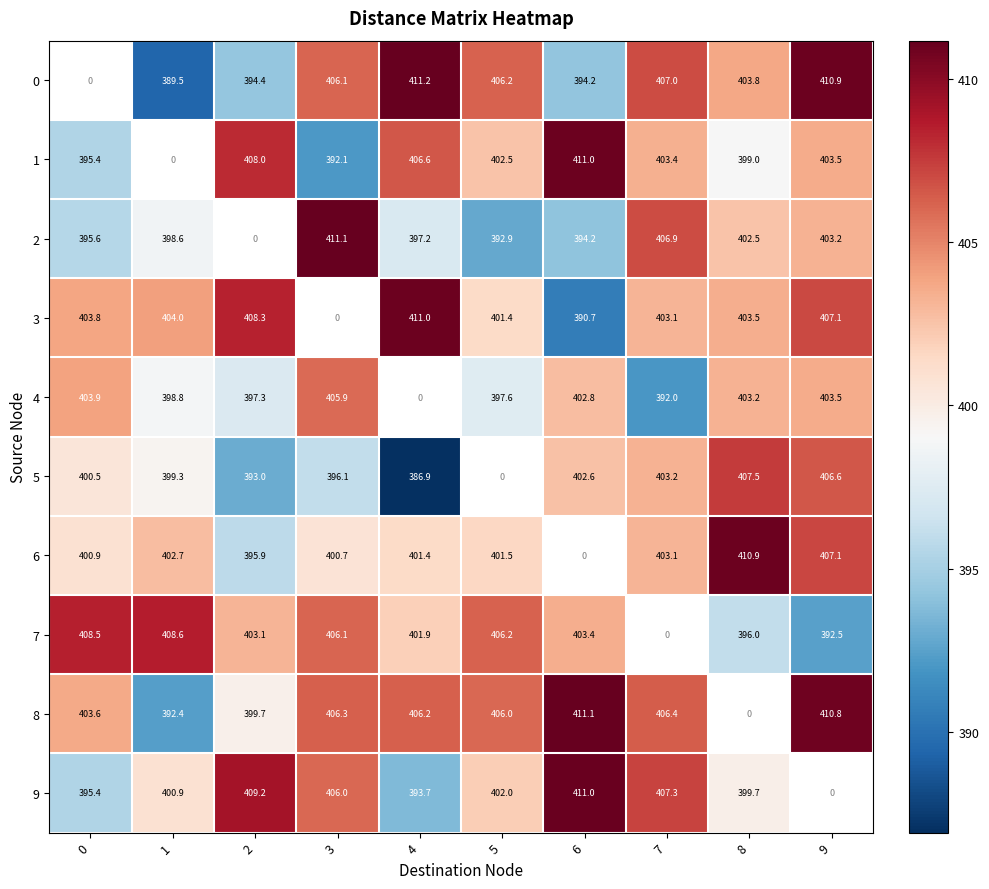

List the labels in order of 1 value, largest first.

6, 2, 4, 9, 7, 5, 8, 0, 3, 1